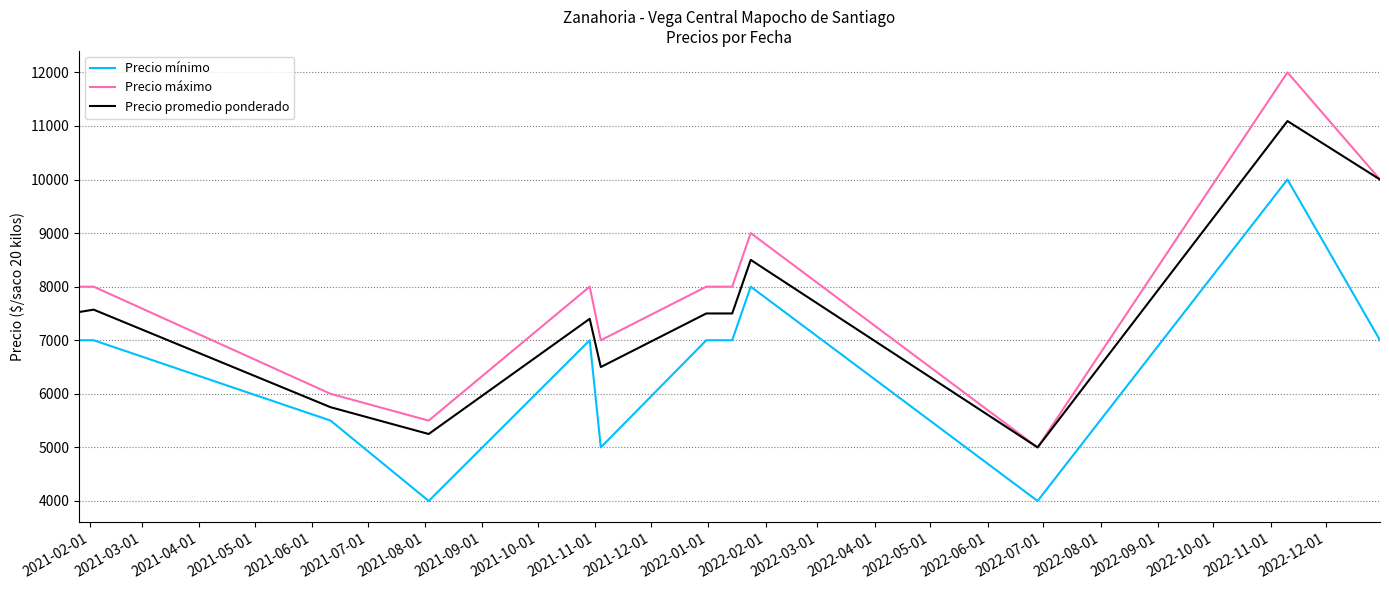

Which series has the largest total across all categories?

Precio máximo